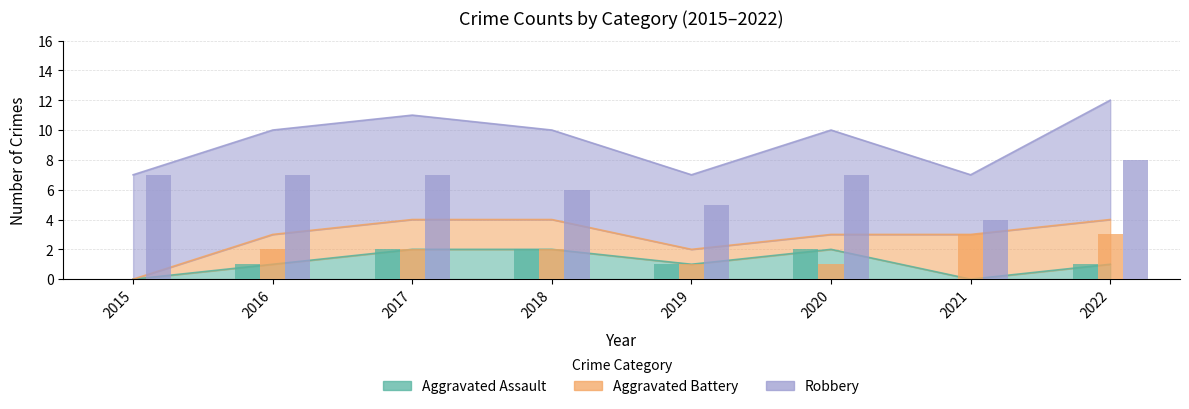

Which series has the largest total across all categories?

Robbery